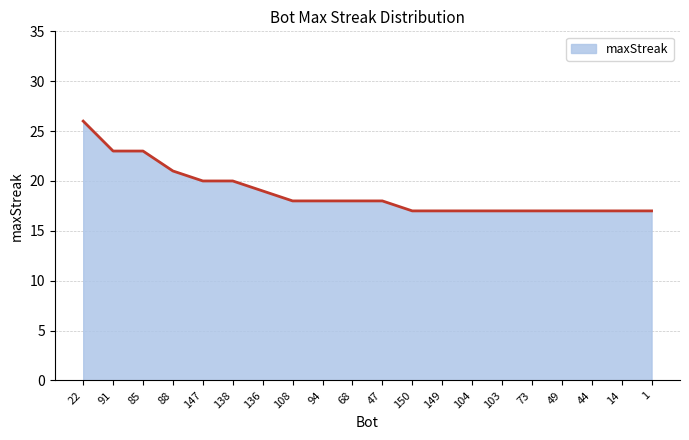

Which label corresponds to the largest value in the chart?

22